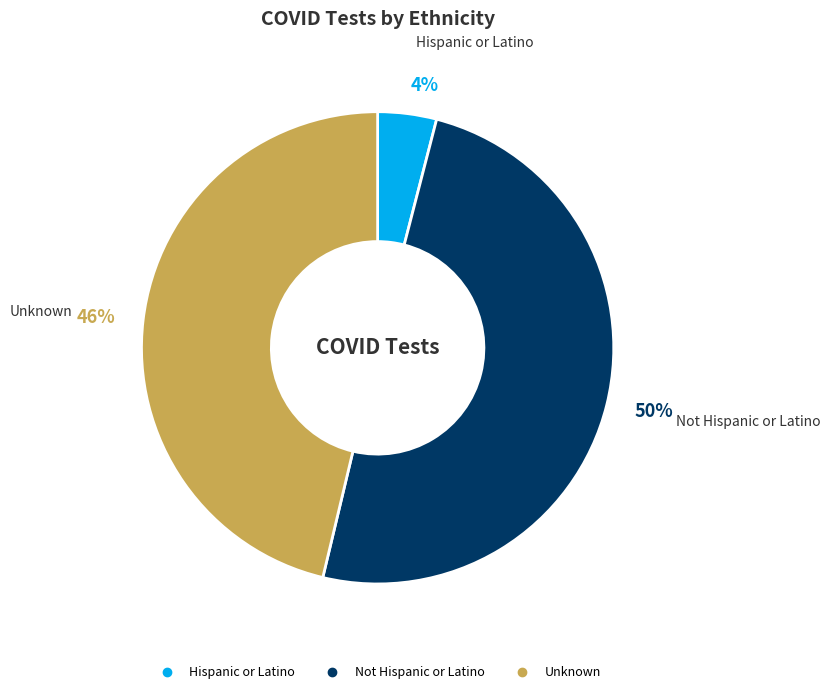

Count the number of slices in the pie.

3